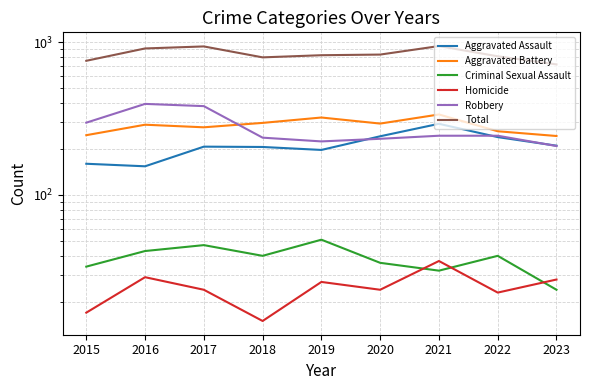

At how many categories does at least one series exceed 853?

3